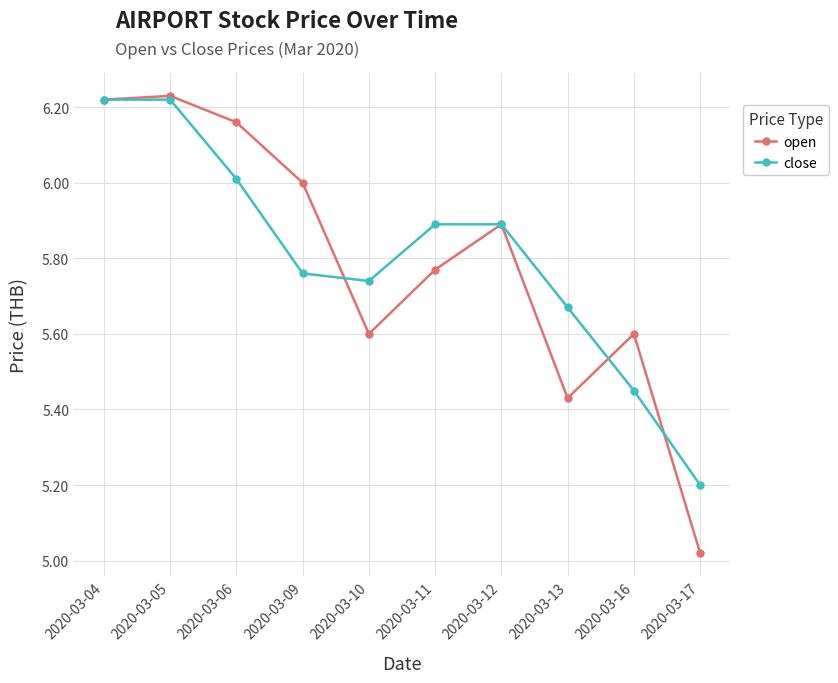

Is it true that open equals 9.1 at 2020-03-12?

False